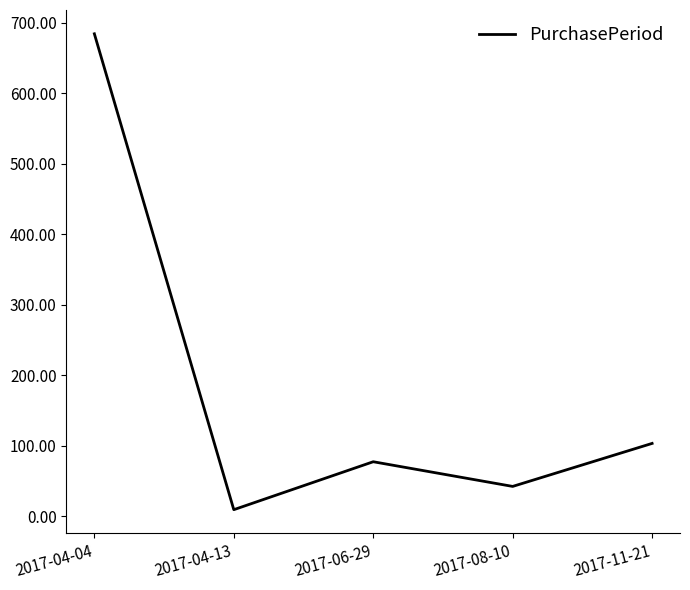

What is the smallest value displayed?

9